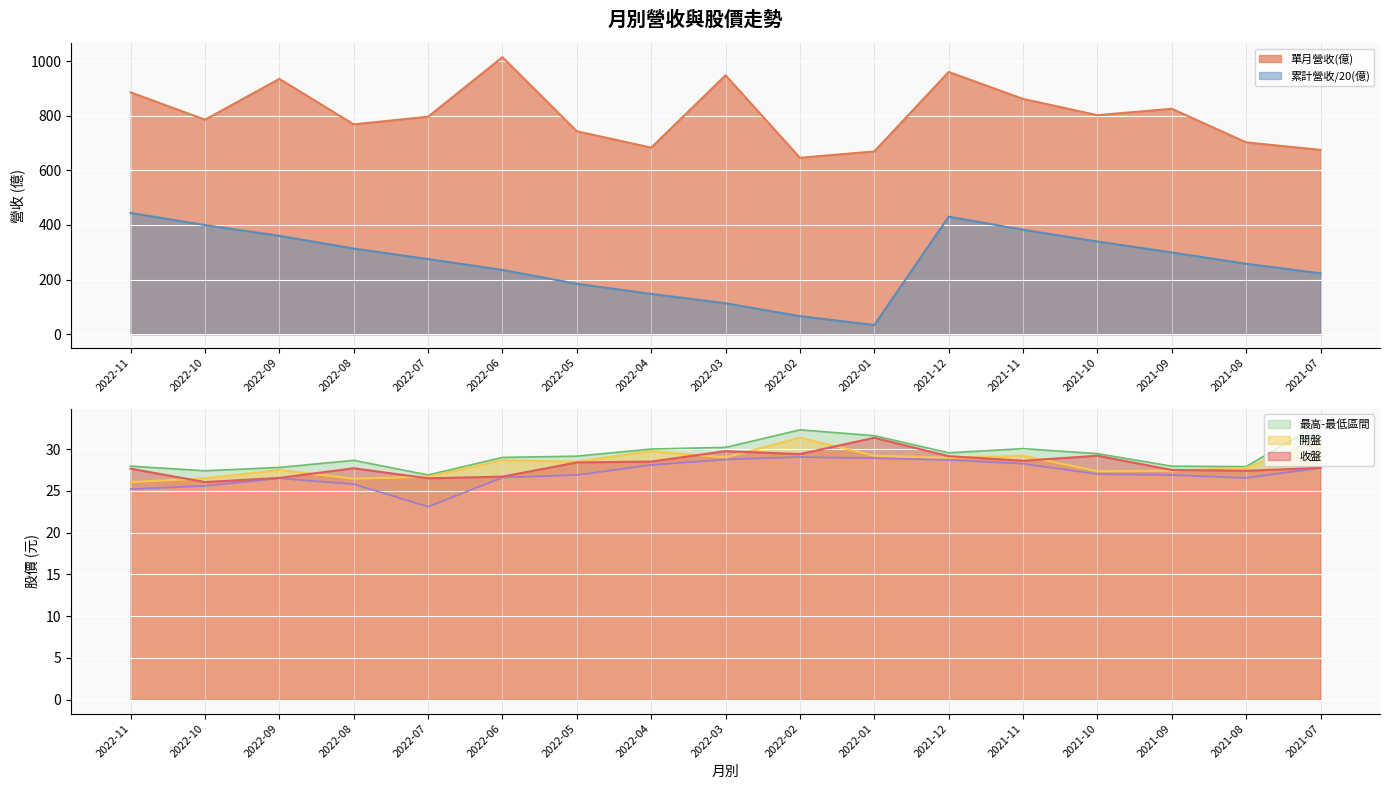

Reading left to right, extract all data points from this chart.

單月營收(億): 2022-11=886.0	2022-10=786.0	2022-09=935.4	2022-08=768.8	2022-07=796.8	2022-06=1015.0	2022-05=743.4	2022-04=683.5	2022-03=948.6	2022-02=646.3	2022-01=669.6	2021-12=960.8	2021-11=862.0	2021-10=802.4	2021-09=825.9	2021-08=702.8	2021-07=675.2
累計營收(億): 2022-11=444.0	2022-10=399.7	2022-09=360.4	2022-08=313.6	2022-07=275.1	2022-06=235.3	2022-05=184.6	2022-04=147.4	2022-03=113.2	2022-02=65.8	2022-01=33.5	2021-12=430.6	2021-11=382.6	2021-10=339.4	2021-09=299.3	2021-08=258.0	2021-07=222.9
開盤: 2022-11=26.1	2022-10=26.5	2022-09=27.5	2022-08=26.4	2022-07=26.7	2022-06=28.6	2022-05=28.5	2022-04=29.8	2022-03=29.0	2022-02=31.4	2022-01=29.2	2021-12=28.9	2021-11=29.2	2021-10=27.4	2021-09=27.4	2021-08=27.8	2021-07=31.1
收盤: 2022-11=27.6	2022-10=26.1	2022-09=26.6	2022-08=27.7	2022-07=26.5	2022-06=26.7	2022-05=28.4	2022-04=28.5	2022-03=29.8	2022-02=29.4	2022-01=31.4	2021-12=29.1	2021-11=28.6	2021-10=29.2	2021-09=27.5	2021-08=27.4	2021-07=27.8
最高: 2022-11=27.9	2022-10=27.4	2022-09=27.8	2022-08=28.6	2022-07=26.9	2022-06=29.0	2022-05=29.1	2022-04=30.0	2022-03=30.2	2022-02=32.3	2022-01=31.6	2021-12=29.6	2021-11=30.1	2021-10=29.4	2021-09=27.9	2021-08=27.9	2021-07=33.1
最低: 2022-11=25.2	2022-10=25.6	2022-09=26.5	2022-08=25.8	2022-07=23.1	2022-06=26.6	2022-05=26.9	2022-04=28.1	2022-03=28.8	2022-02=29.1	2022-01=28.9	2021-12=28.7	2021-11=28.2	2021-10=27.0	2021-09=26.9	2021-08=26.6	2021-07=27.8